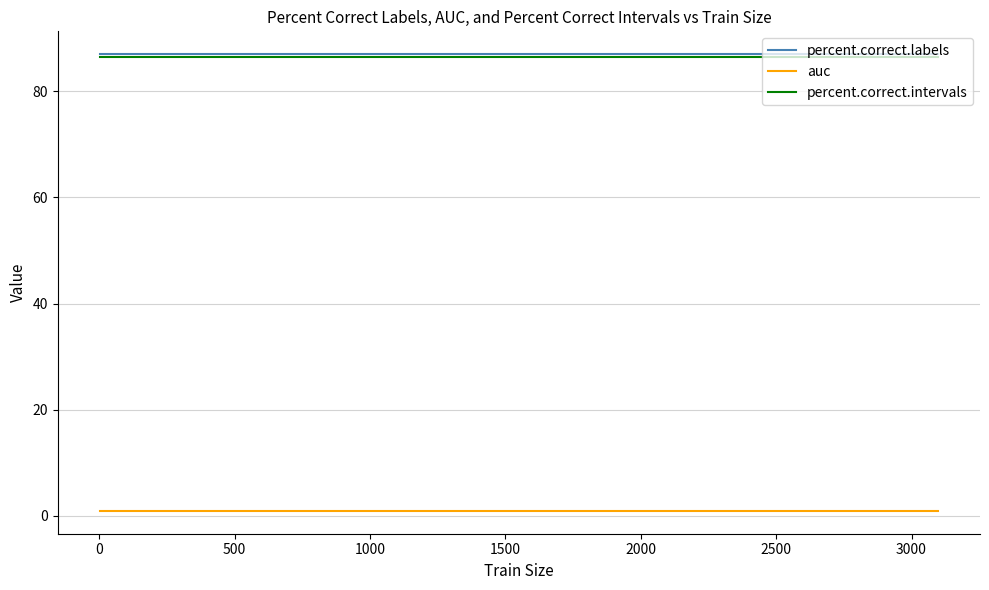

True or false: auc and percent.correct.intervals intersect in this chart.

False